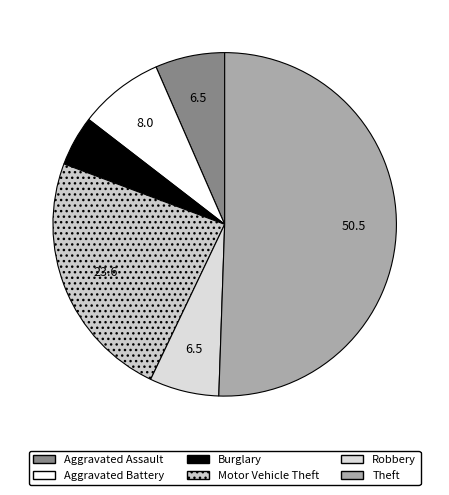

How many slices are in this pie chart?

6